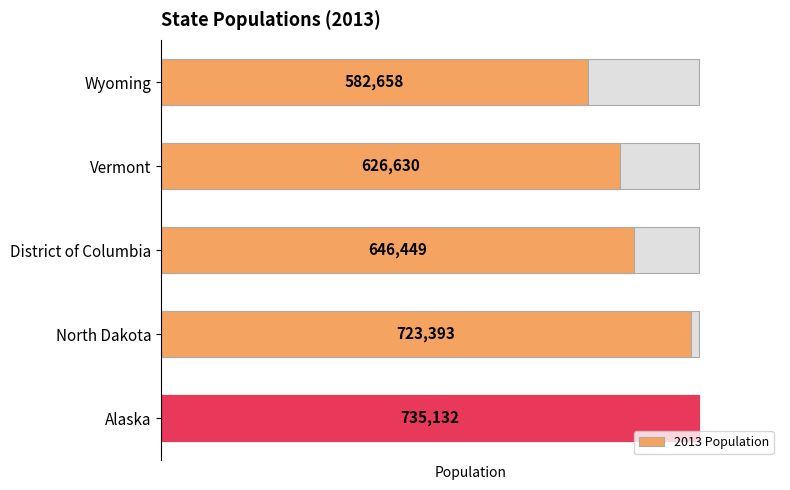

What is the value of the 1st bar from the left?

582658